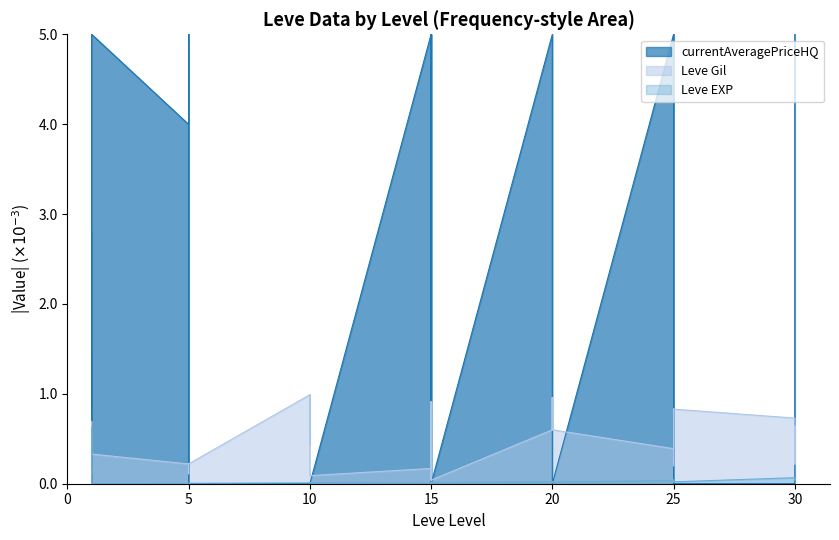

True or false: Leve EXP has a value of 0.0 at 10.

True